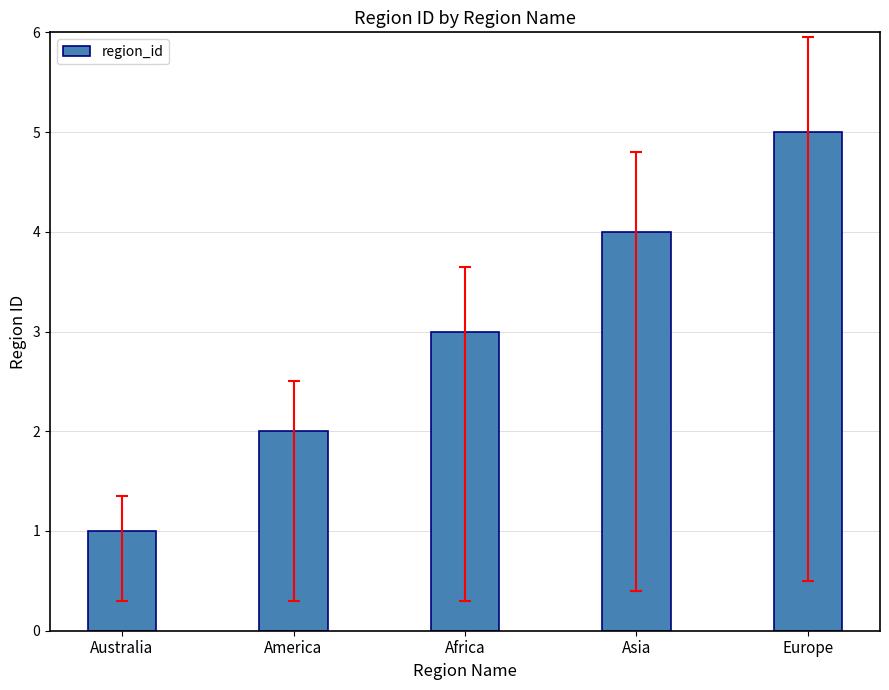

What position from the left is America?

2